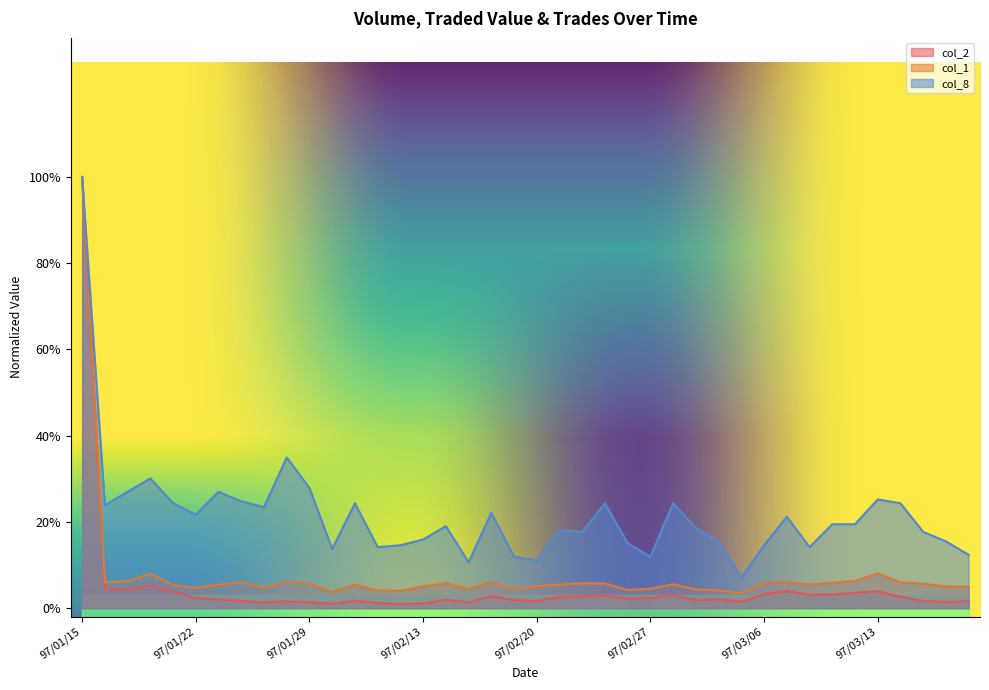

What is the highest value of the col_2 series?

1.0